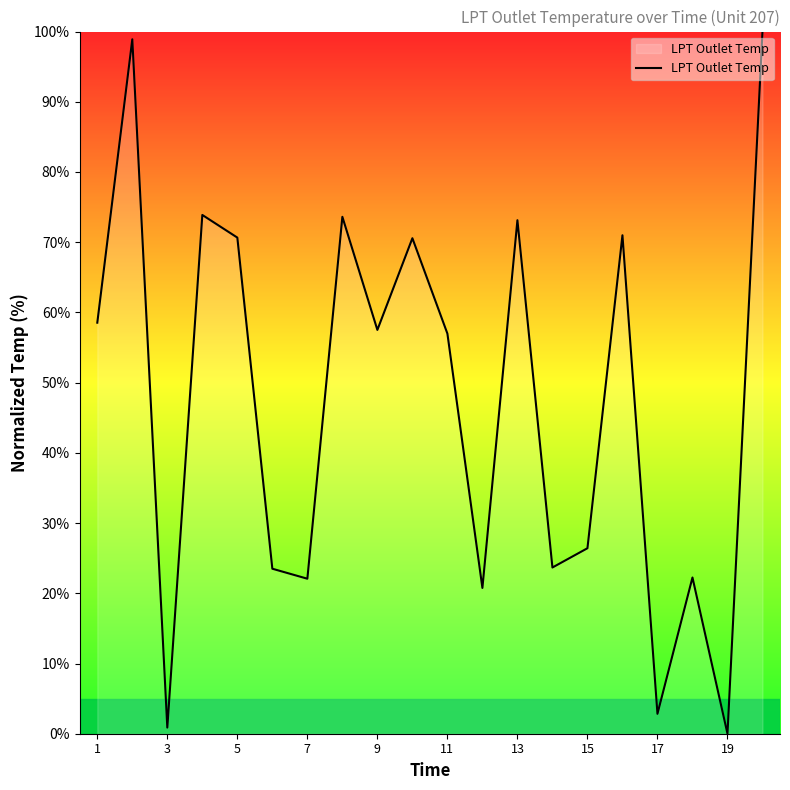

What is the maximum value shown in the chart?

100.0